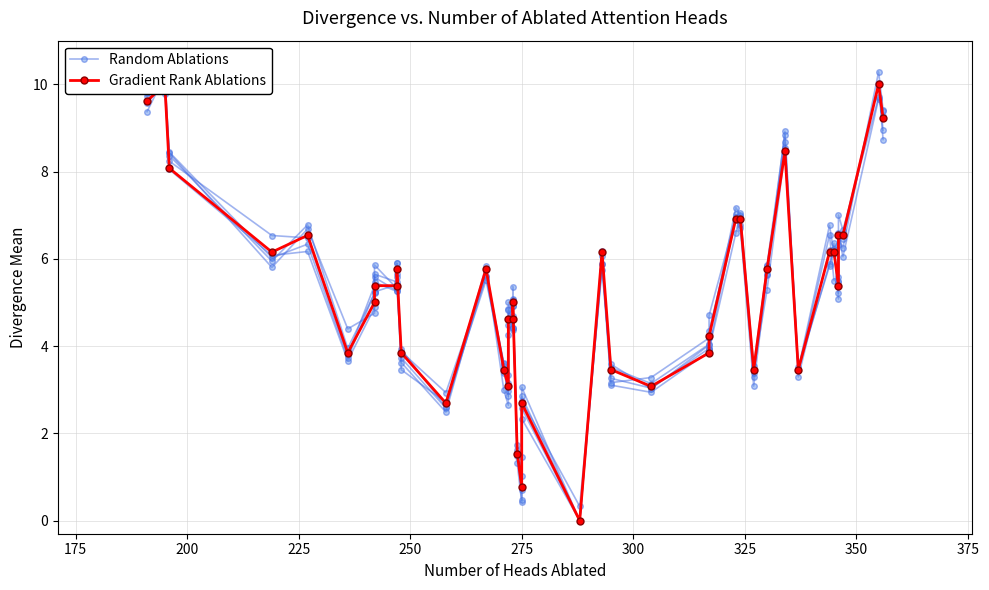

Rank the series by their average value, from highest to lowest.

Gradient Rank Ablations, Random Ablations